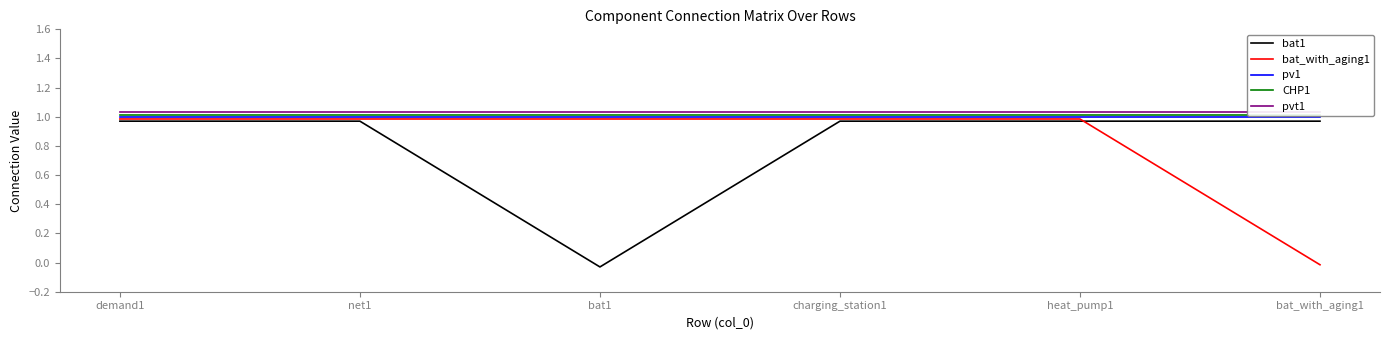

Which series has the largest total across all categories?

pvt1